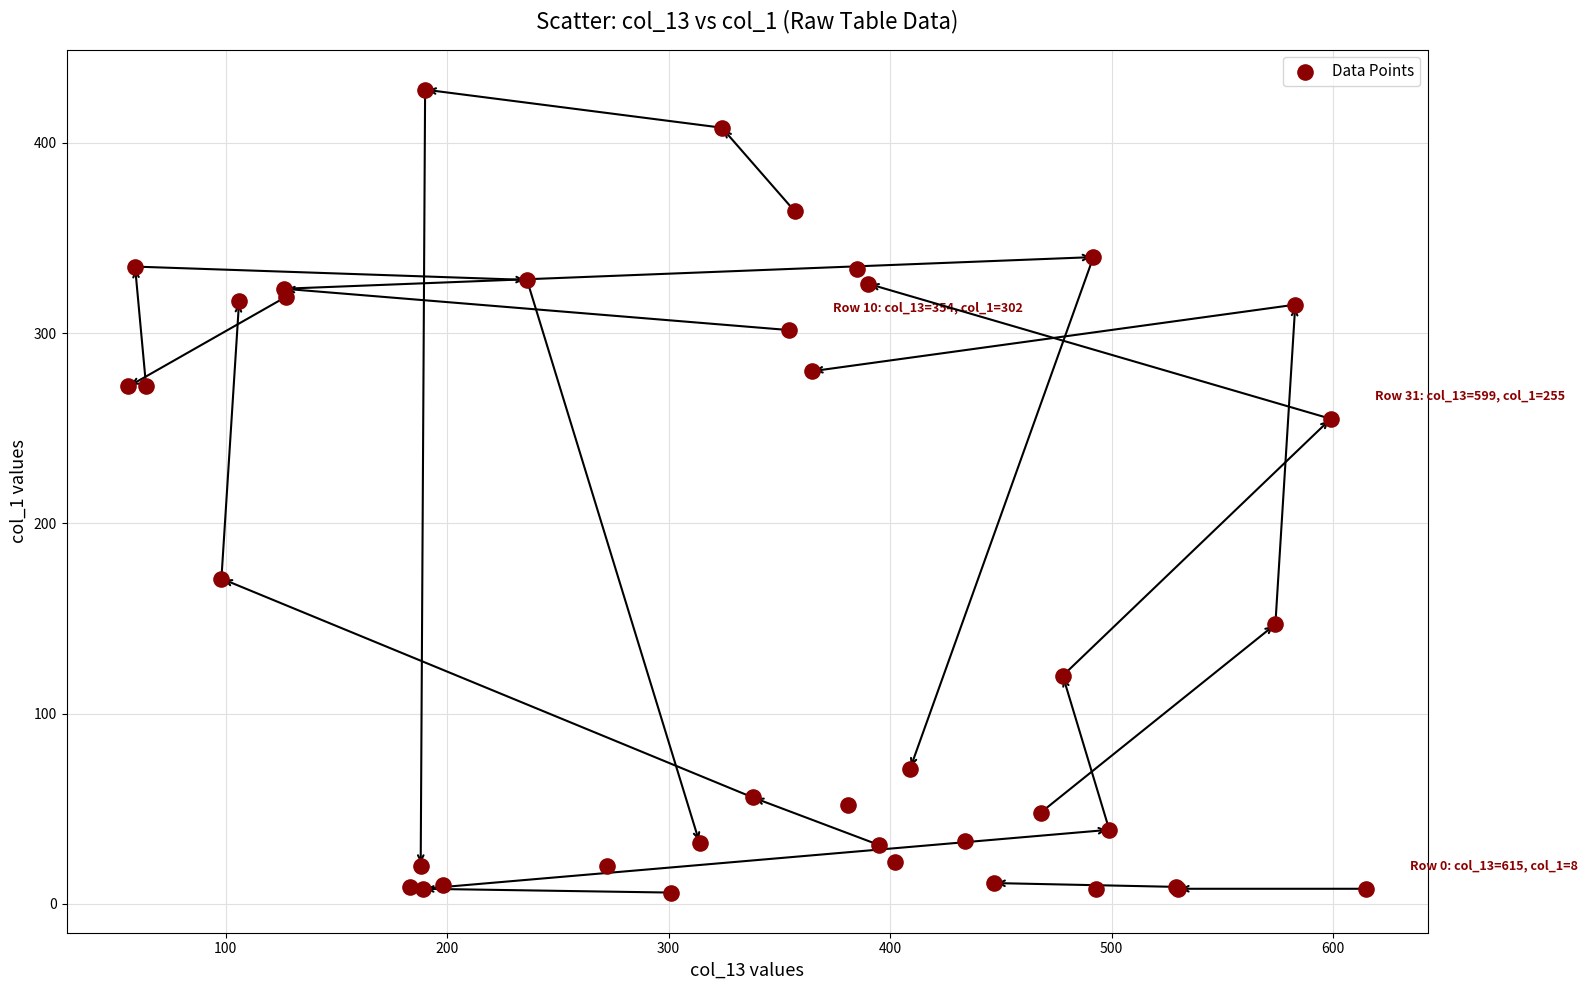

What Y value in the scatter plot is closest to 217?

255.0